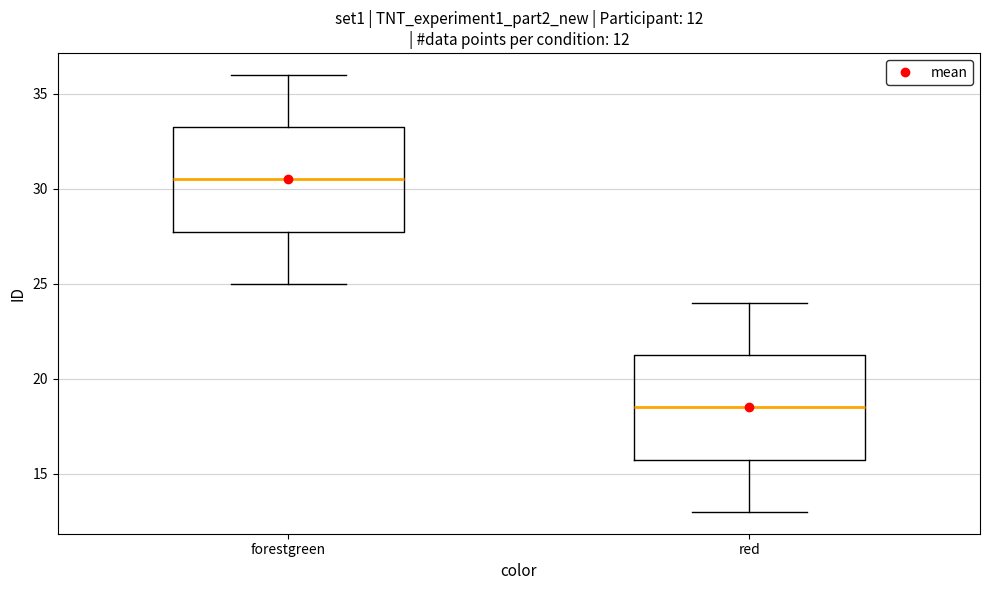

Which box's median line is the lowest?

red